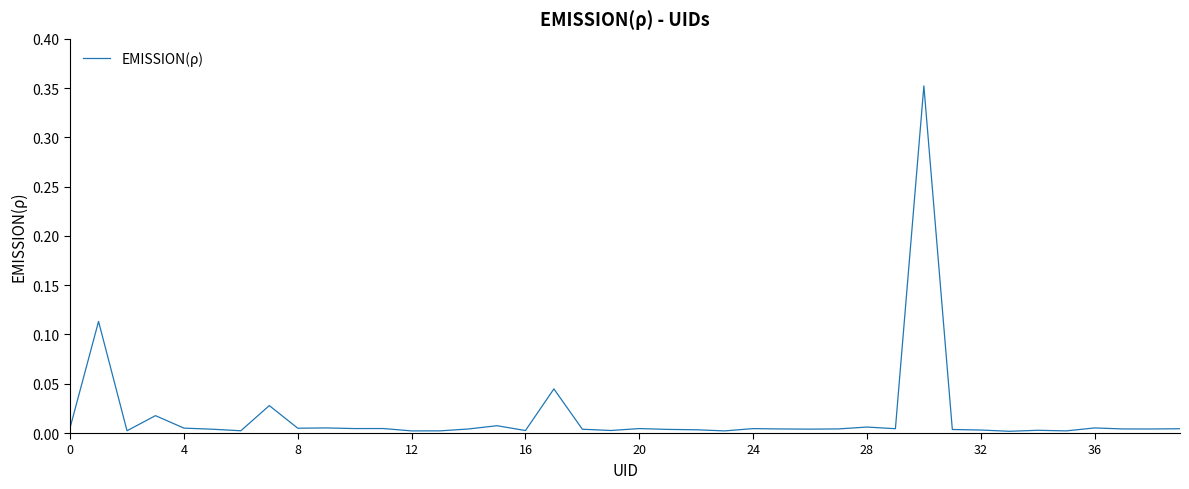

True or false: there are more than 0 points higher than both neighbors.

True